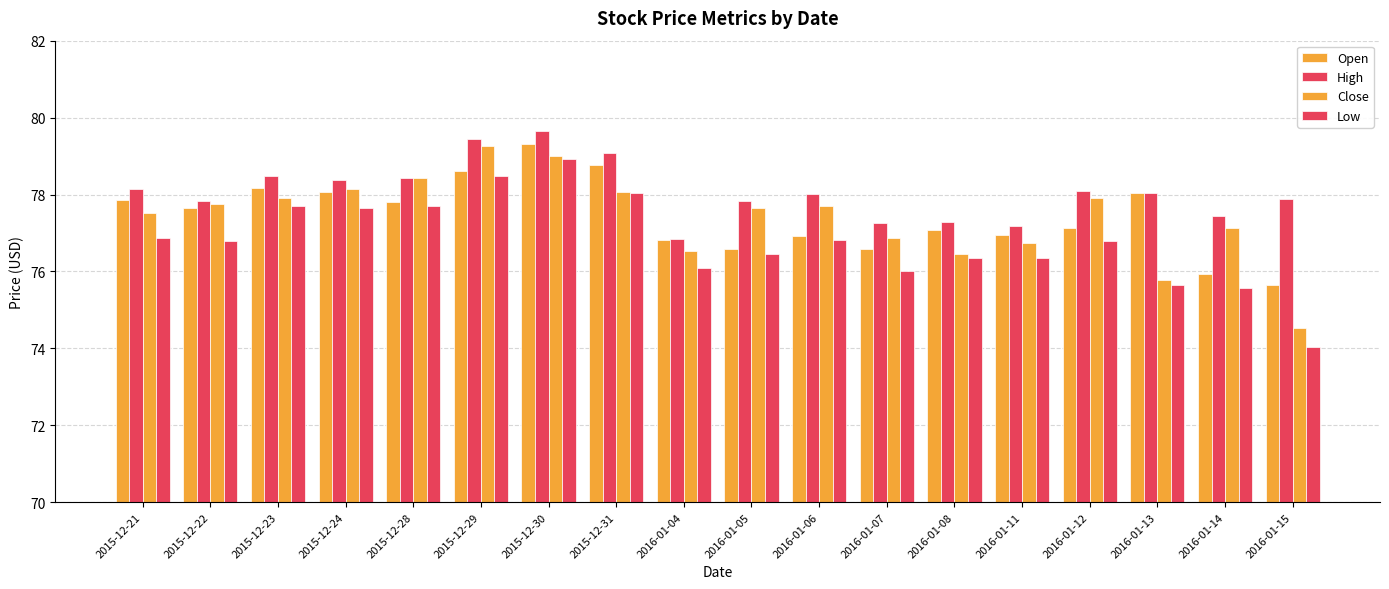

What is the average value of the High series?

78.1